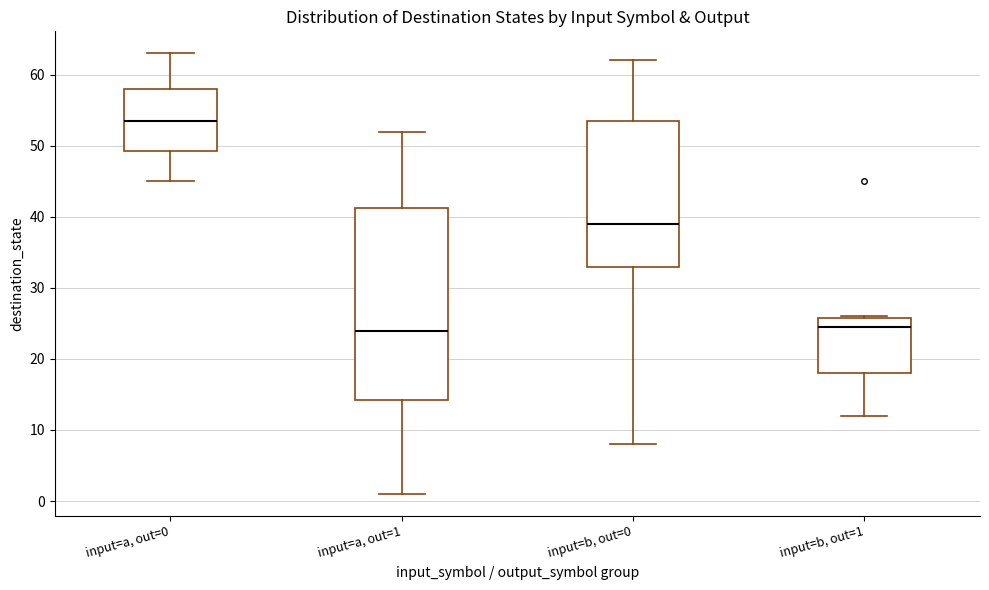

Reading left to right, transcribe this box plot: for each box, give where its median line is, the range the box spans, and where its two whiskers end, as read against the y-axis. The values are not printed on the chart, so give them approximately, as read against the axis.

input=a, out=0: median 54, box 49 to 58, whiskers 45 to 63
input=a, out=1: median 24, box 14 to 41, whiskers 1 to 52
input=b, out=0: median 39, box 33 to 54, whiskers 8 to 62
input=b, out=1: median 25, box 18 to 26, whiskers 12 to 26